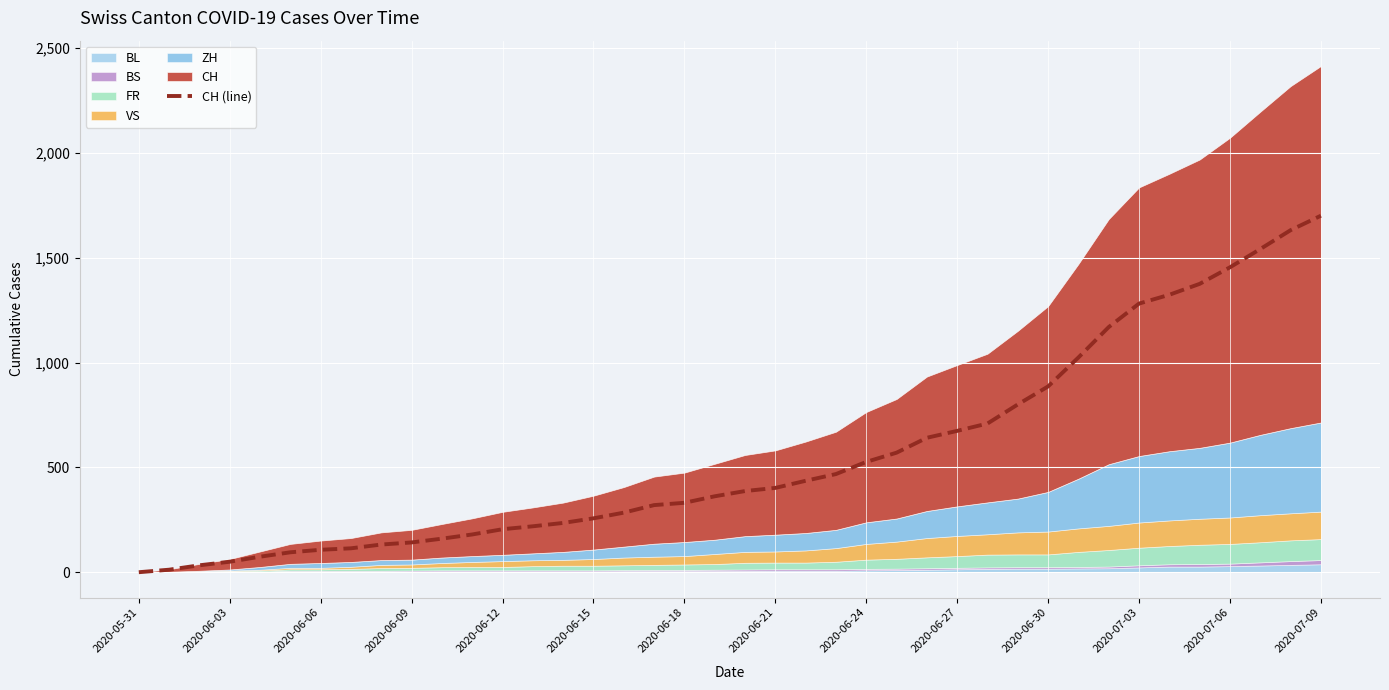

How many categories are shown in the chart?

40